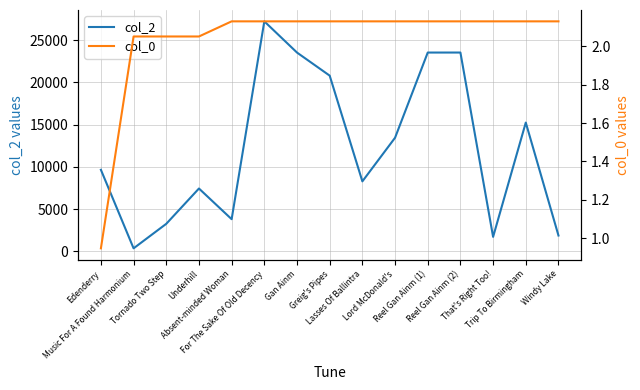

Reading left to right, list all the values displayed in this chart.

col_2: Edenderry=9639.0	Music For A Found Harmonium=346.0	Tornado Two Step=3248.0	Underhill=7426.0	Absent-minded Woman=3796.0	For The Sake Of Old Decency=27208.0	Gan Ainm=23514.0	Greig's Pipes=20783.0	Lasses Of Ballintra=8271.0	Lord McDonald's=13433.0	Reel Gan Ainm (1)=23515.0	Reel Gan Ainm (2)=23517.0	That's Right Too!=1703.0	Trip To Birmingham=15230.0	Windy Lake=1862.0
col_0: Edenderry=0.9	Music For A Found Harmonium=2.1	Tornado Two Step=2.1	Underhill=2.1	Absent-minded Woman=2.1	For The Sake Of Old Decency=2.1	Gan Ainm=2.1	Greig's Pipes=2.1	Lasses Of Ballintra=2.1	Lord McDonald's=2.1	Reel Gan Ainm (1)=2.1	Reel Gan Ainm (2)=2.1	That's Right Too!=2.1	Trip To Birmingham=2.1	Windy Lake=2.1